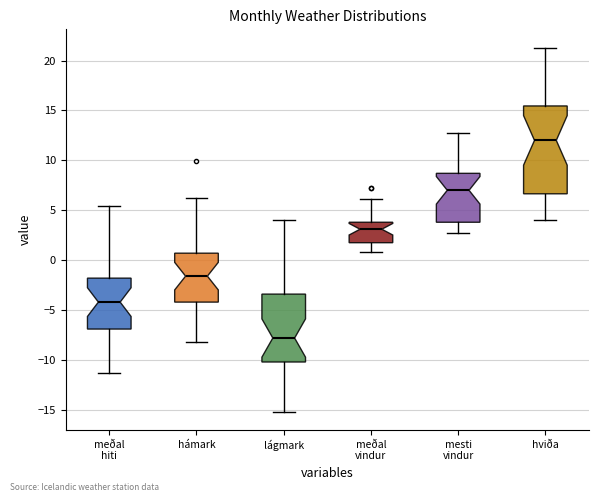

Reading left to right, read every box against the y-axis: the position of its median line, the range the box covers, and the ends of its whiskers. The values are not printed on the chart, so give them approximately, as read against the axis.

meðal hiti: median -4.0, box -7.0 to -2.0, whiskers -11.5 to 5.5
hámark: median -1.5, box -4.0 to 0.5, whiskers -8.0 to 6.0
lágmark: median -8.0, box -10.0 to -3.5, whiskers -15.0 to 4.0
meðal vindur: median 3.0, box 2.0 to 4.0, whiskers 1.0 to 6.0
mesti vindur: median 7.0, box 4.0 to 8.5, whiskers 2.5 to 12.5
hviða: median 12.0, box 6.5 to 15.5, whiskers 4.0 to 21.5